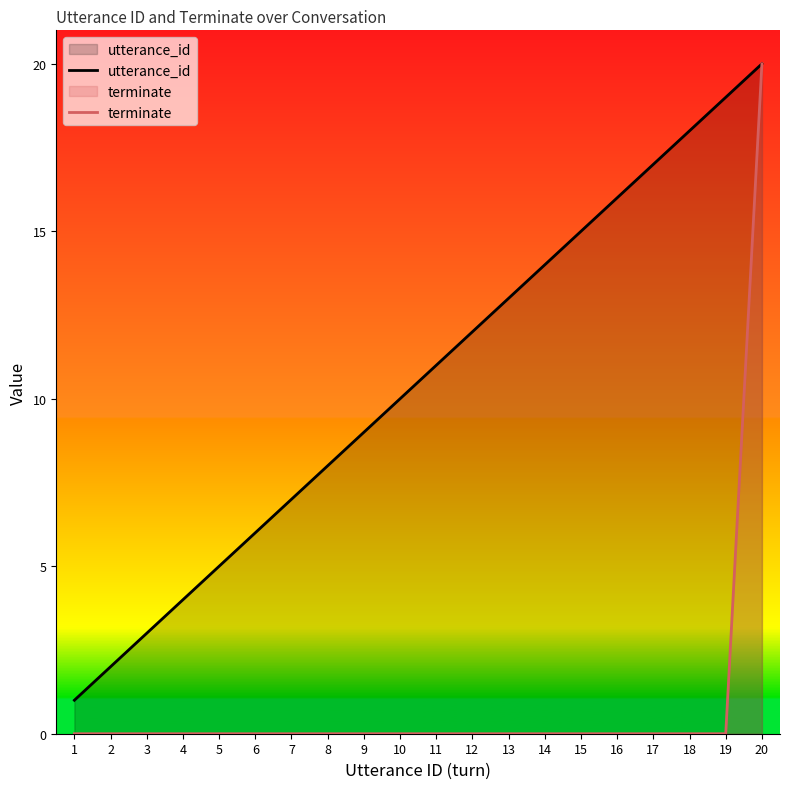

What value does the utterance_id series have at 1?

1.0